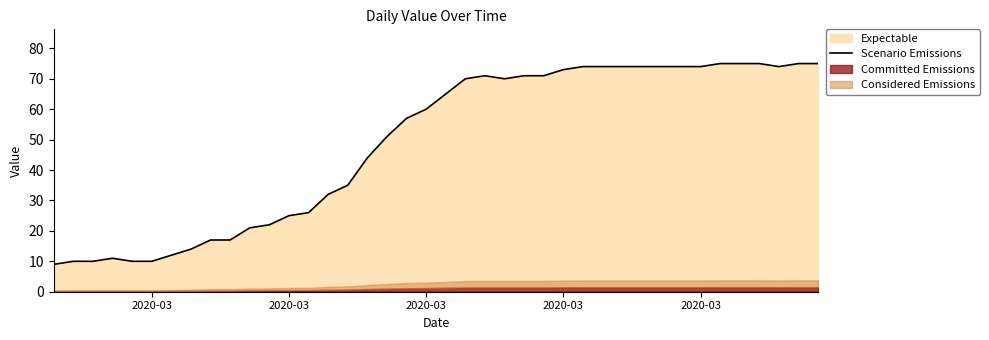

True or false: there are more than 0 points higher than both neighbors.

True